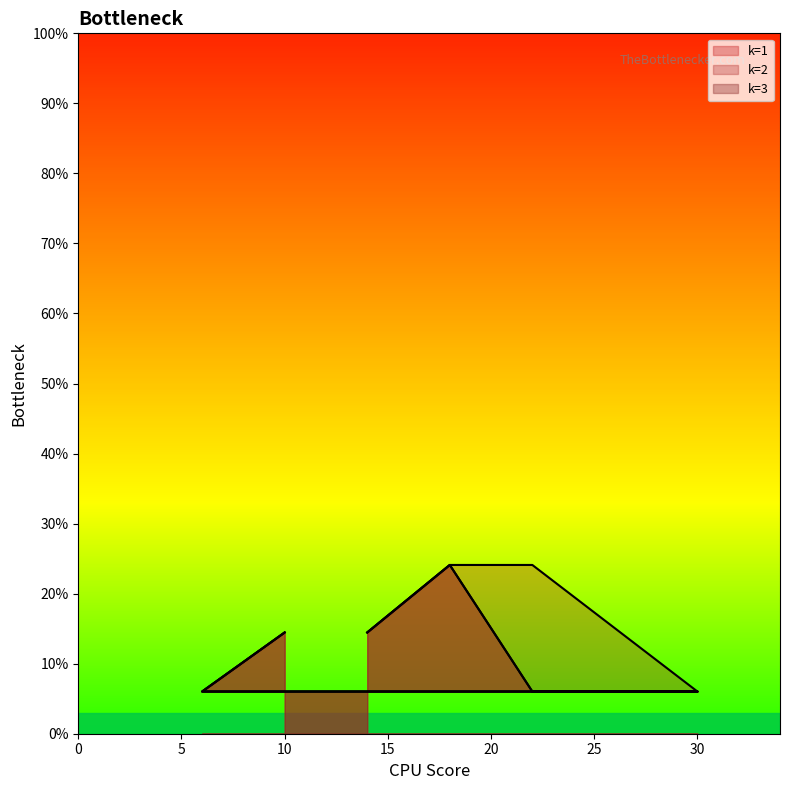

Where does the k=2 series first go above 14?

10